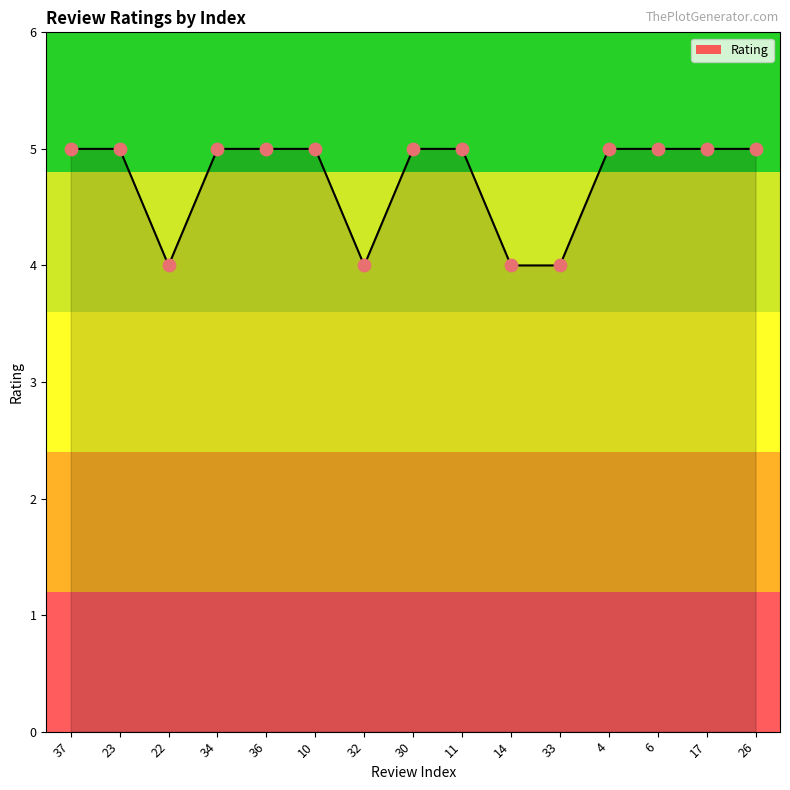

Approximately how many times larger is the value at 14 compared to 37?

0.8